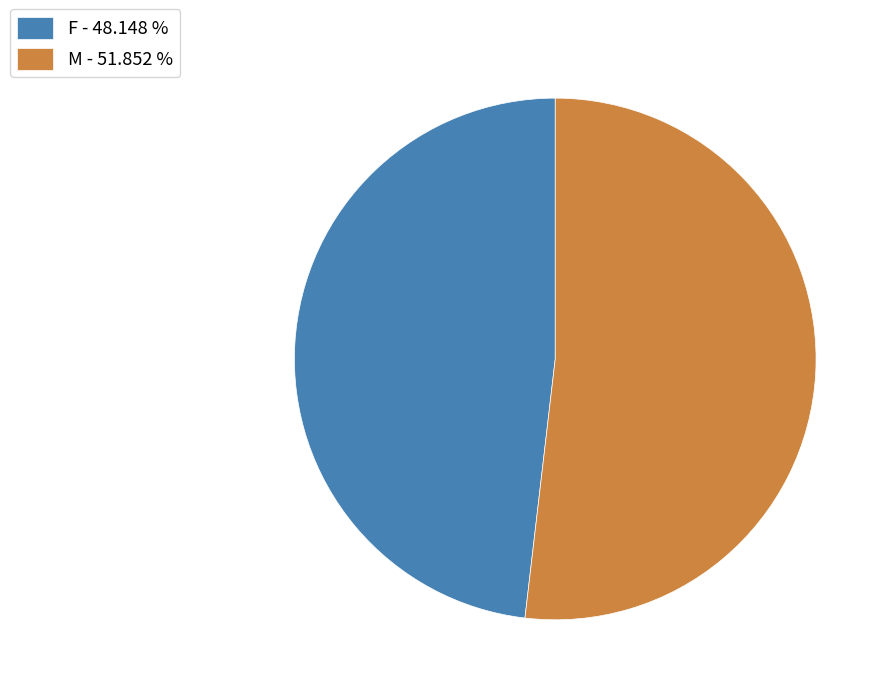

Which category accounts for the majority?

M